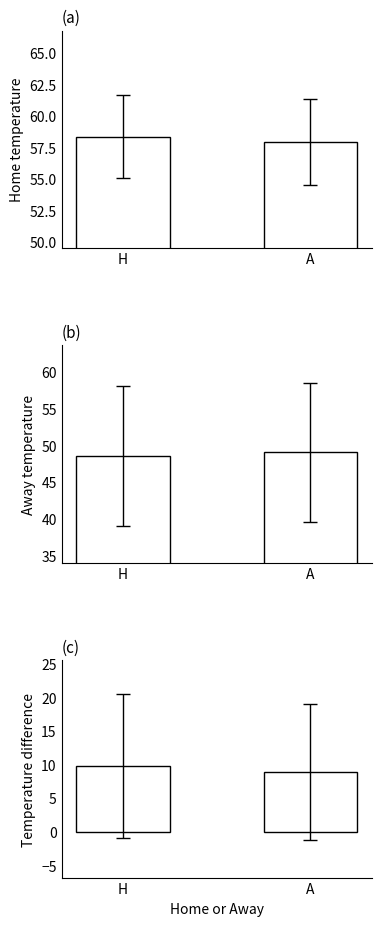

Rank the categories by Home Temp value from highest to lowest.

H, A